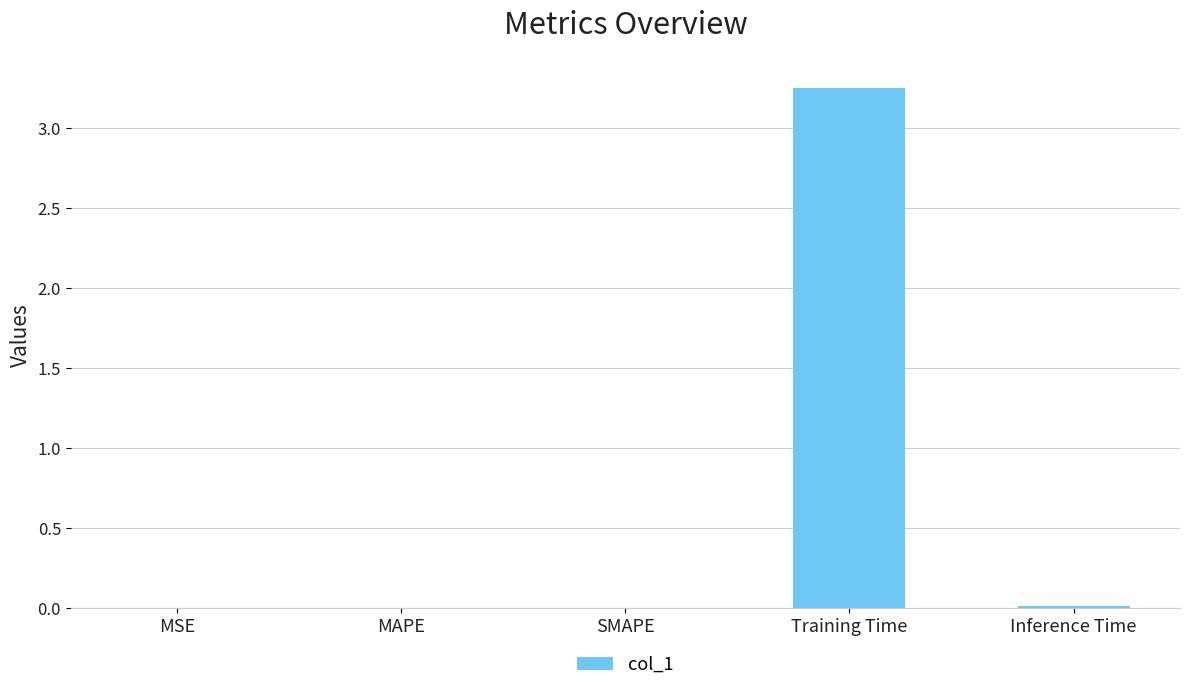

At which category does the chart reach its peak across all series?

Training Time